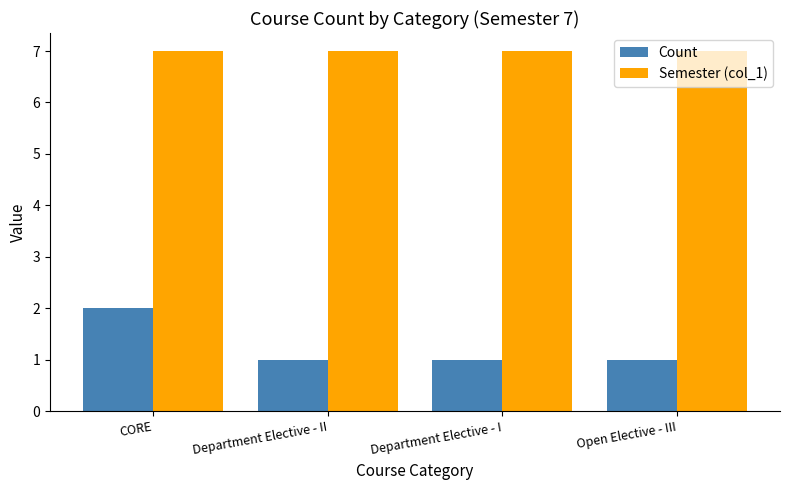

Is it true that Semester (col_1) equals 10 at Department Elective - II?

False